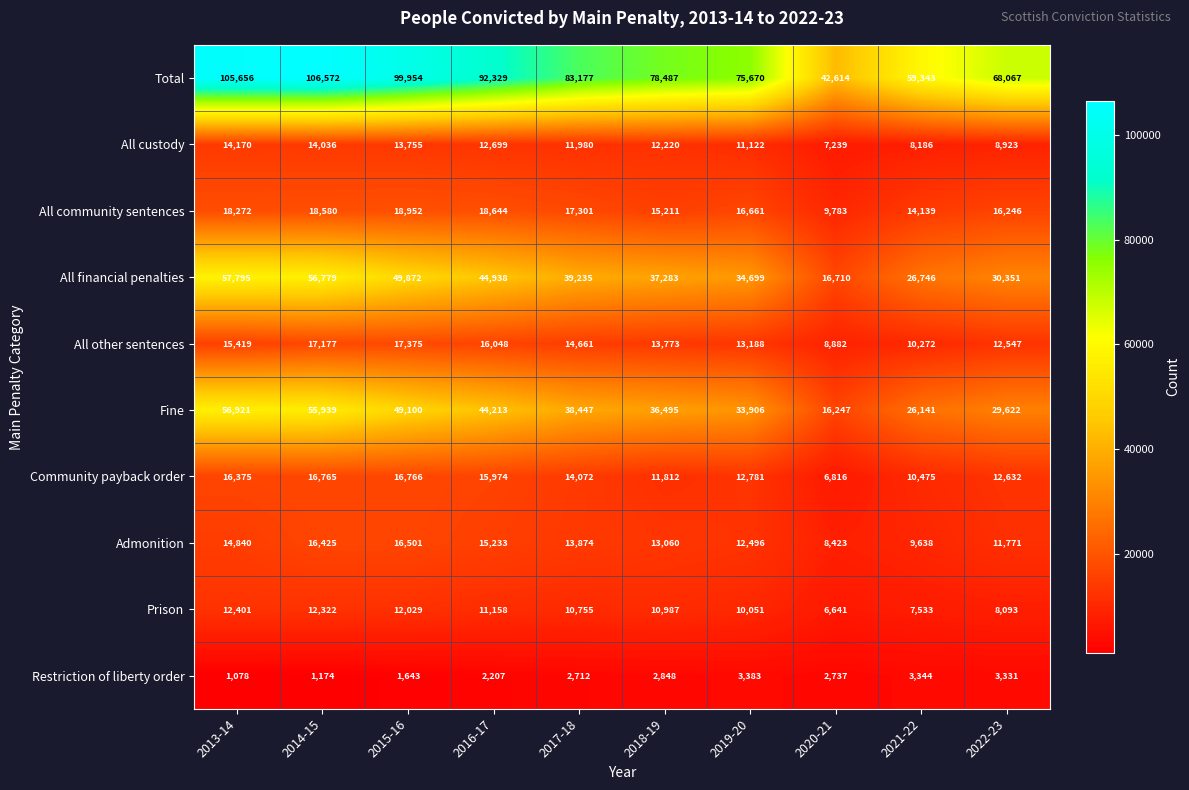

Where is Total nearest to the value 74593?

2019-20